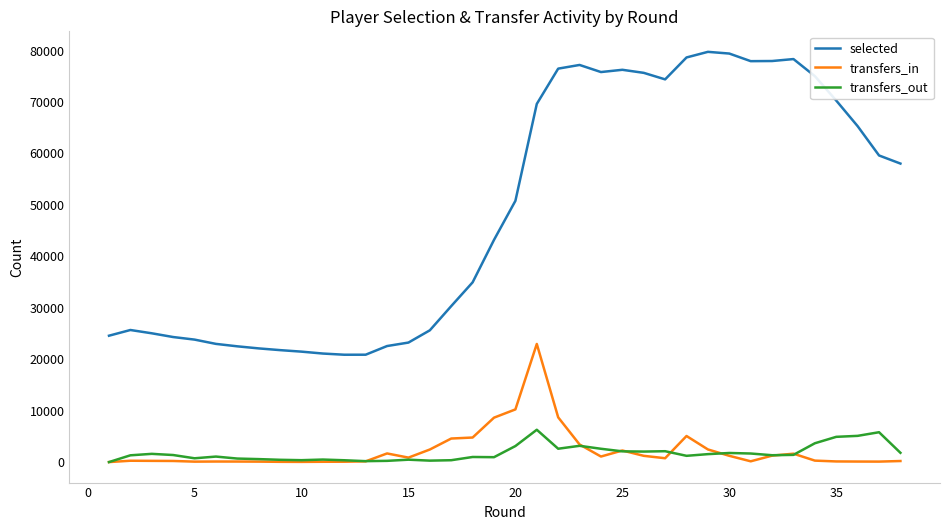

List the series in order of their peak value, highest first.

selected, transfers_in, transfers_out